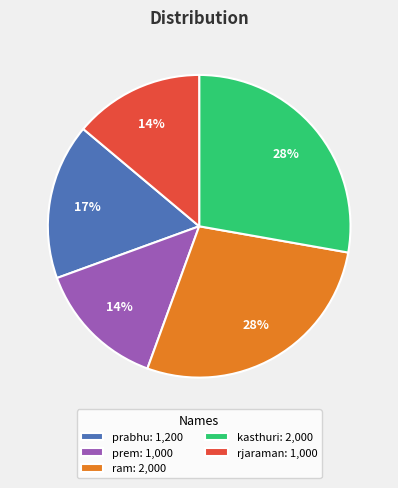

Combined, do kasthuri: 2,000 and prabhu: 1,200 account for over 50%?

No